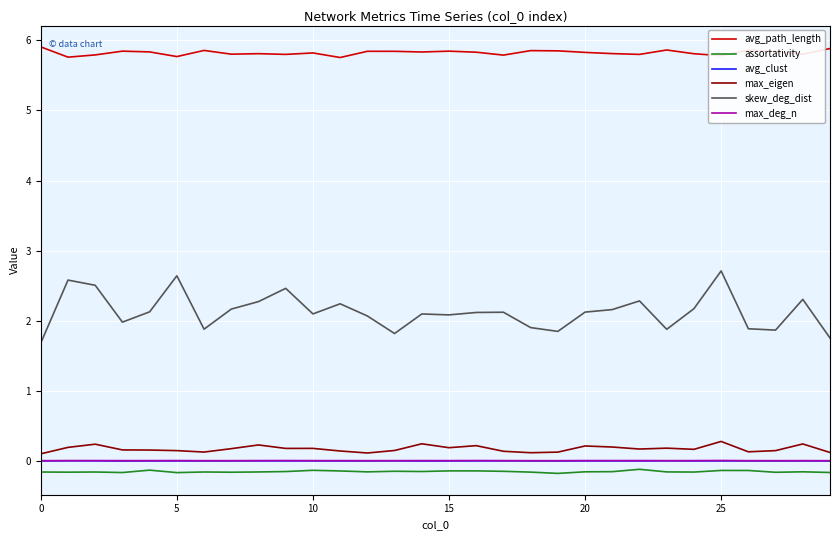

What is the greatest value displayed?

5.9